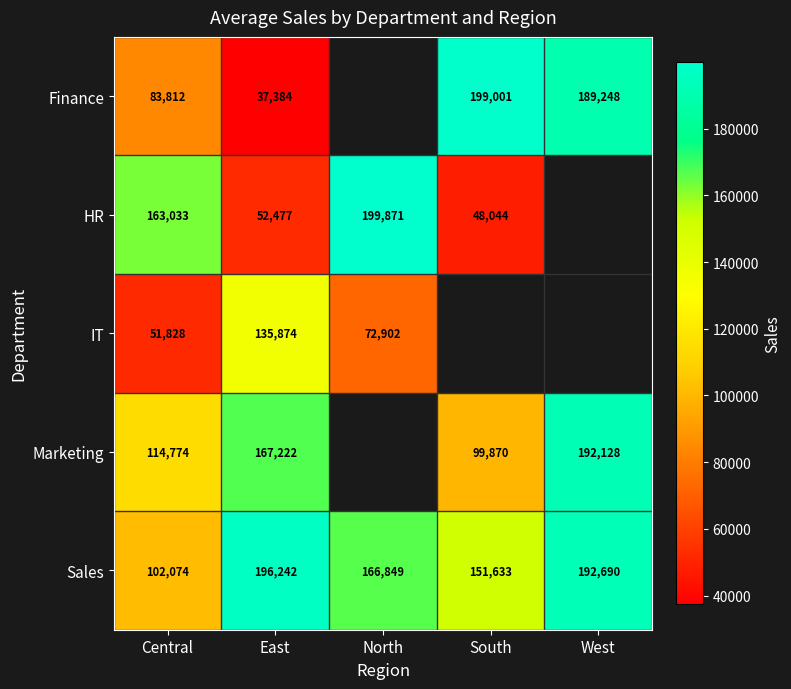

Which has a higher value, East or South?

South